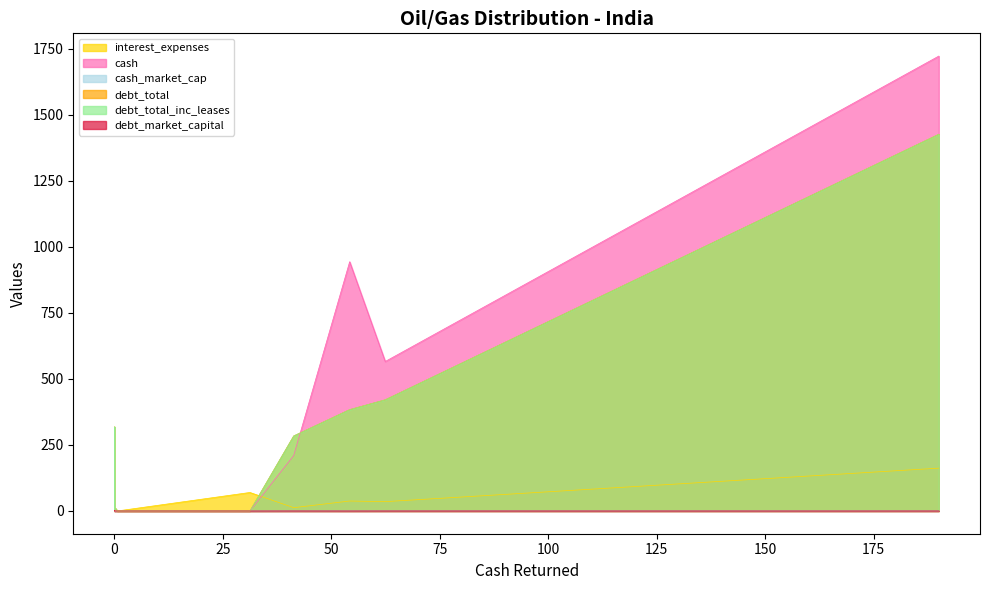

Is it true that debt_market_capital equals 0.4 at Essar Shipping?

False